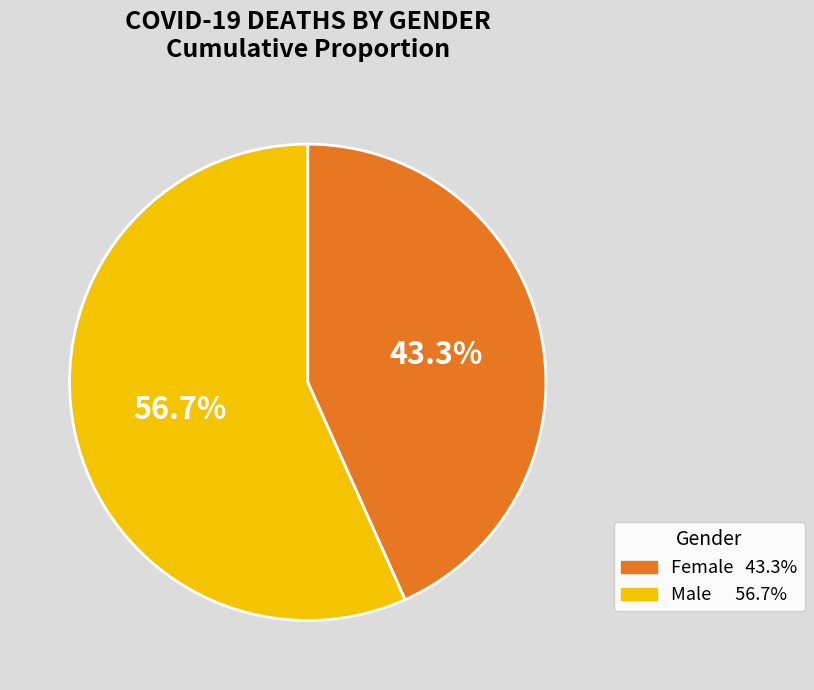

To the nearest percent, what portion does Male represent?

57%